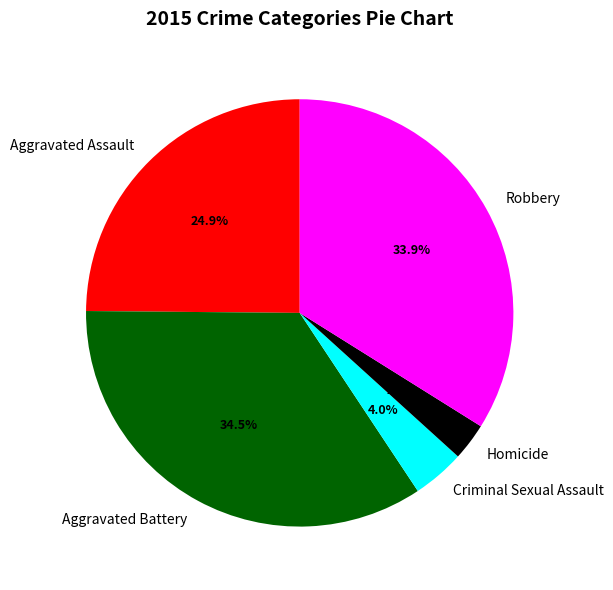

How many segments does this pie chart have?

5